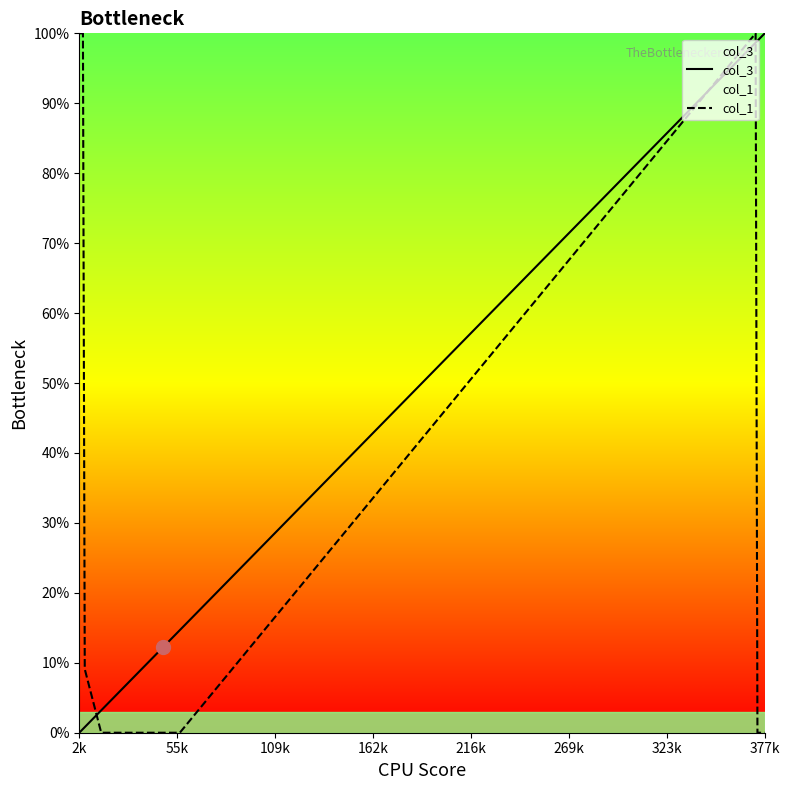

What is the maximum value for col_3?

100.0